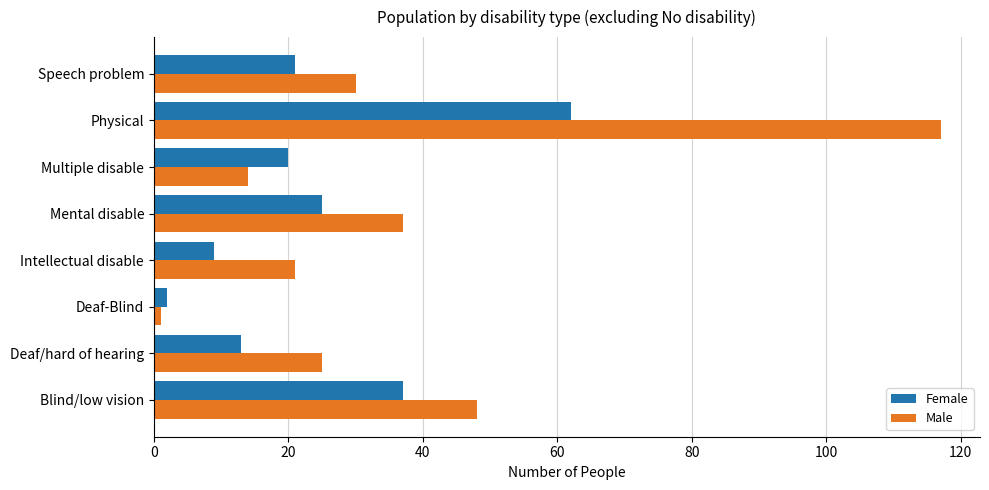

Which series has the widest spread of values?

Male